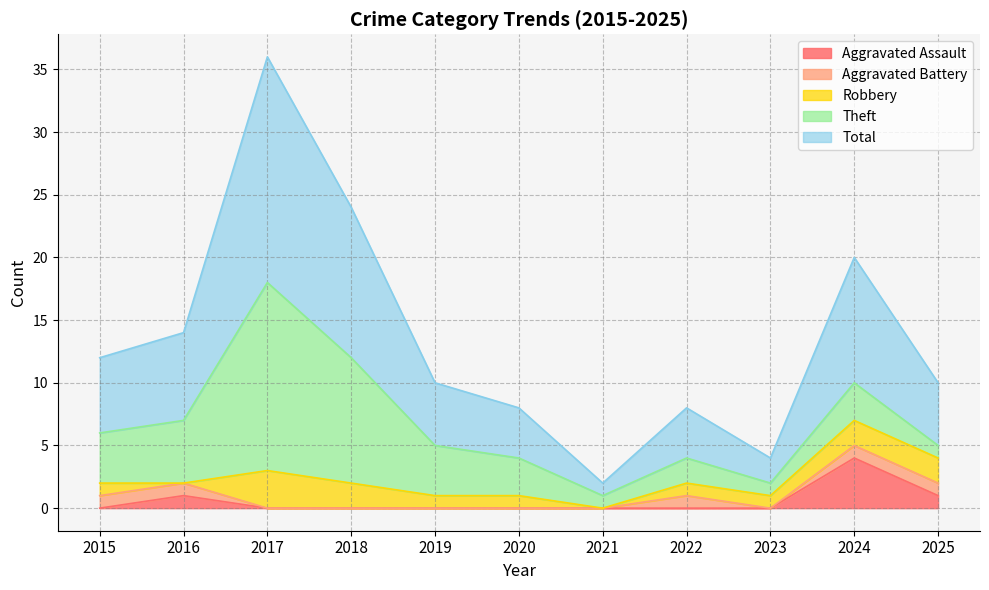

What is the value of the Total point at the 8th from the left?

4